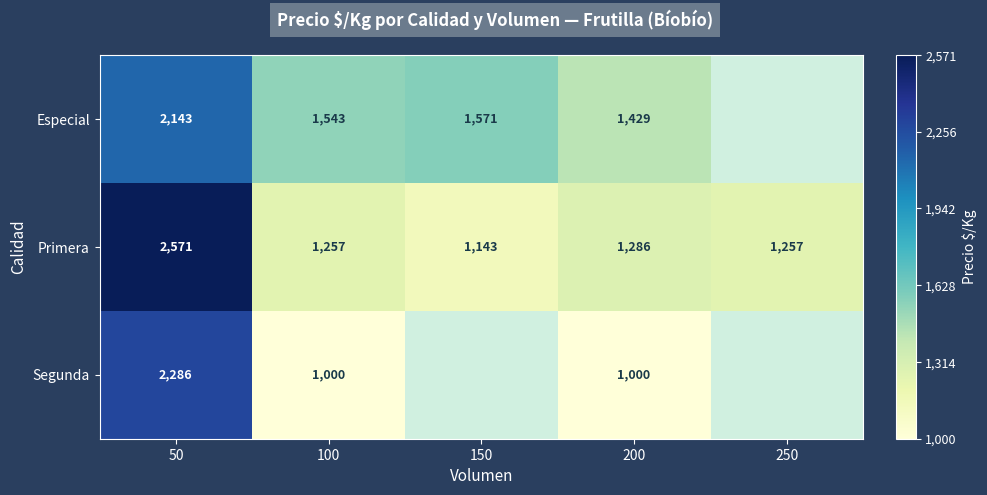

The value of Segunda at 100 is 1560. True or false?

False